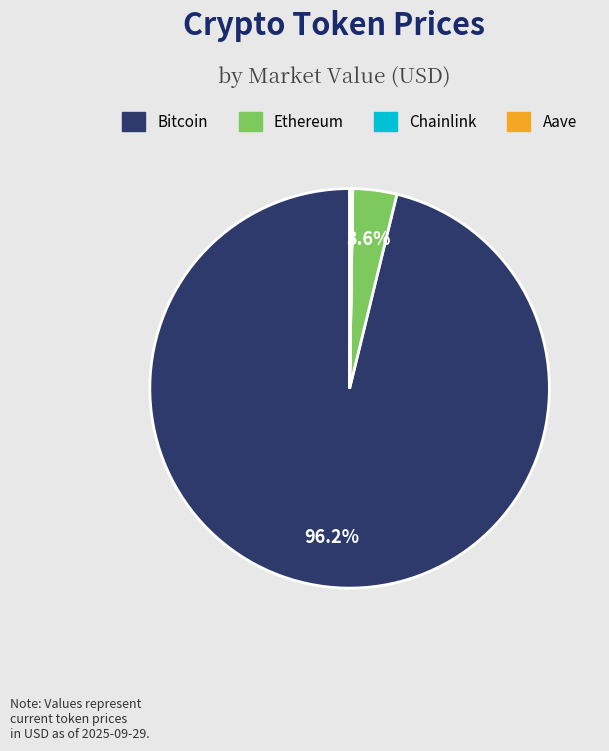

What is the largest slice in the pie chart?

Bitcoin